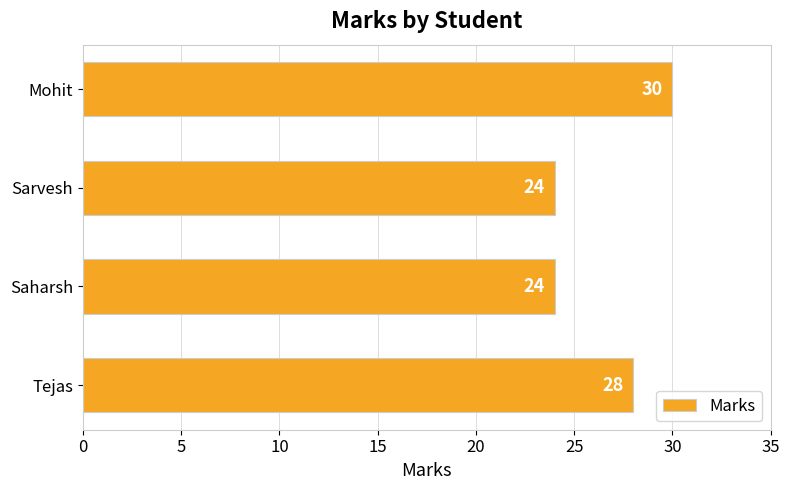

Reading top to bottom, extract all data points from this chart.

Mohit=30	Sarvesh=24	Saharsh=24	Tejas=28